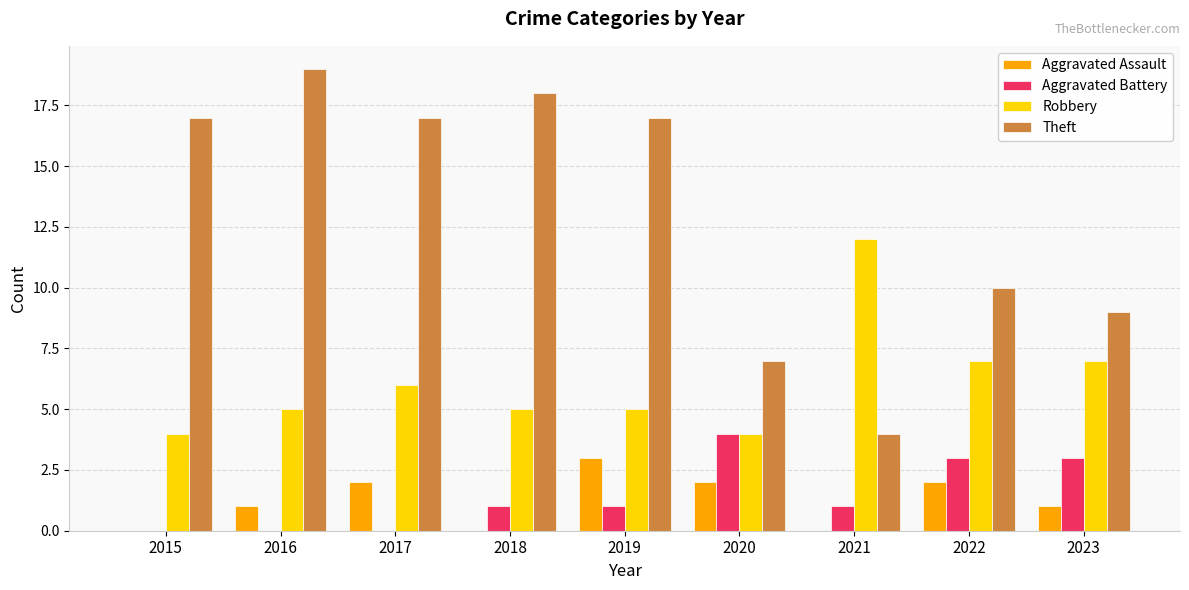

Is it true that Theft equals 7 at 2022?

False